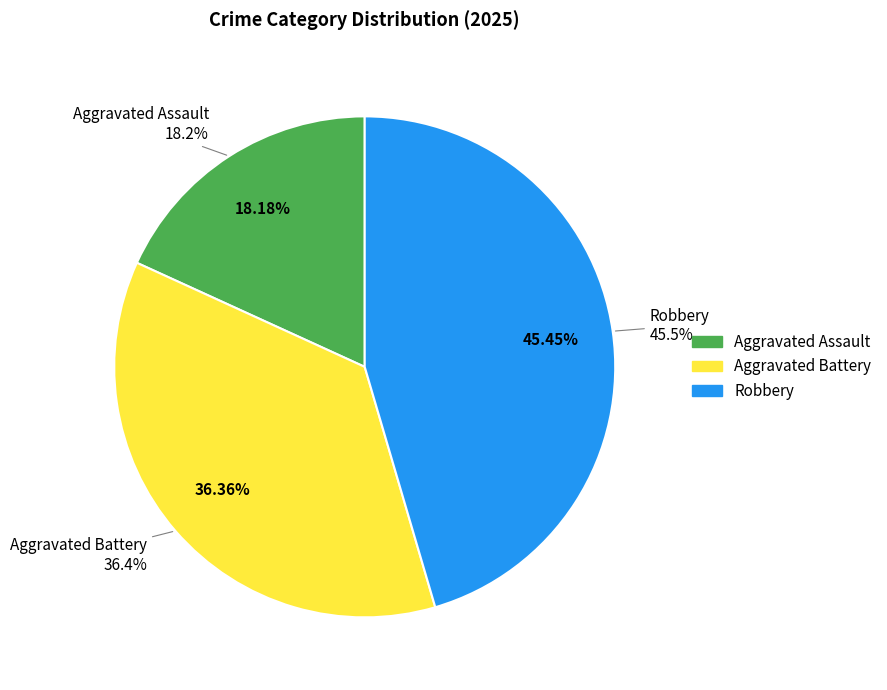

What percentage is NOT represented by Robbery?

54.5%